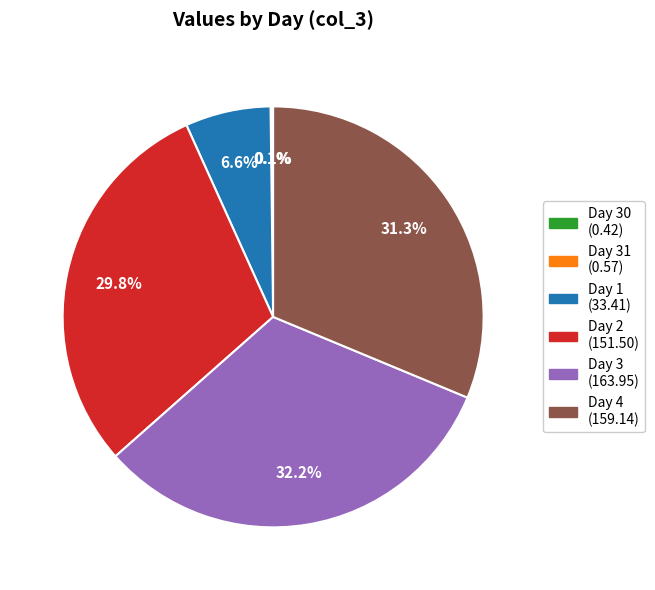

Does any single category account for the majority?

No